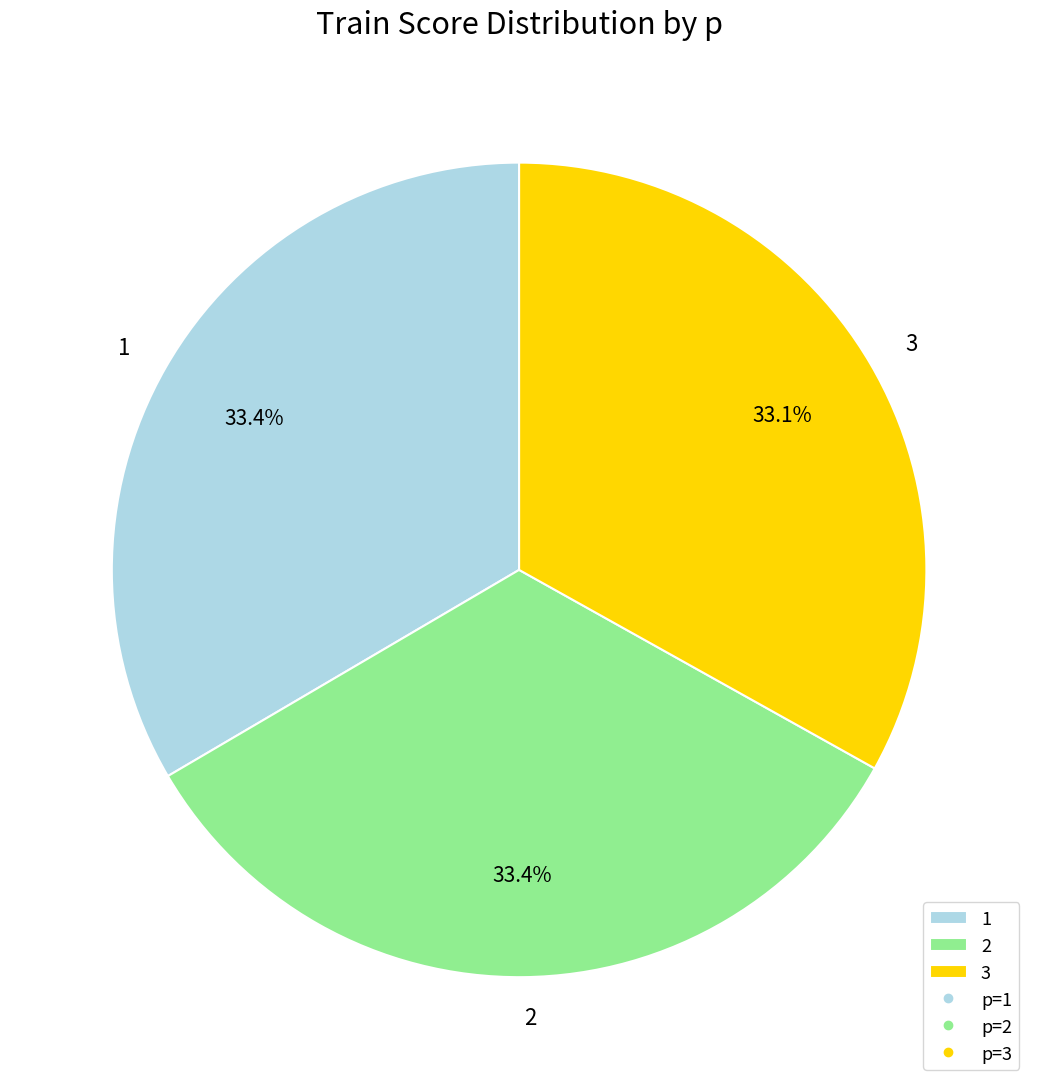

How much of the chart is everything except 1?

66.6%